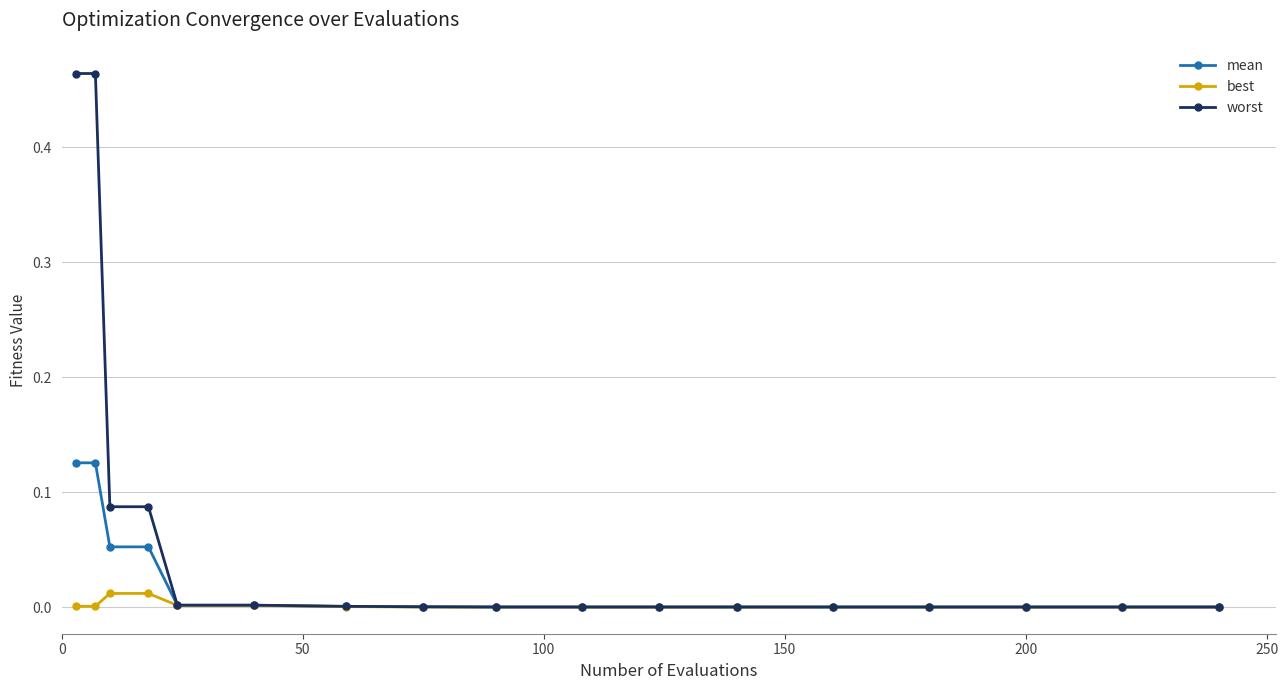

What is the sum of all worst values?

1.1